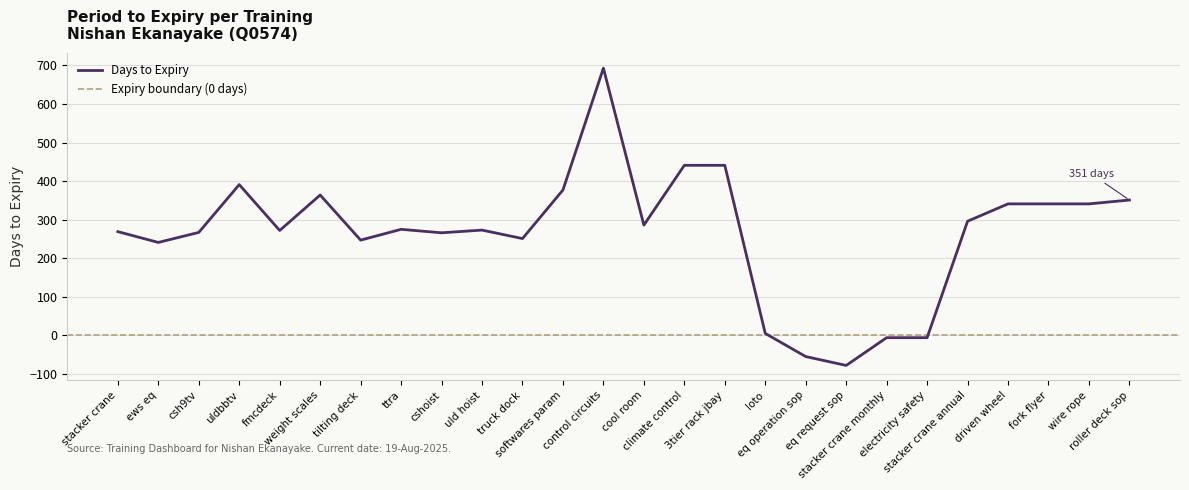

Is it true that the value at driven wheel is 341?

True